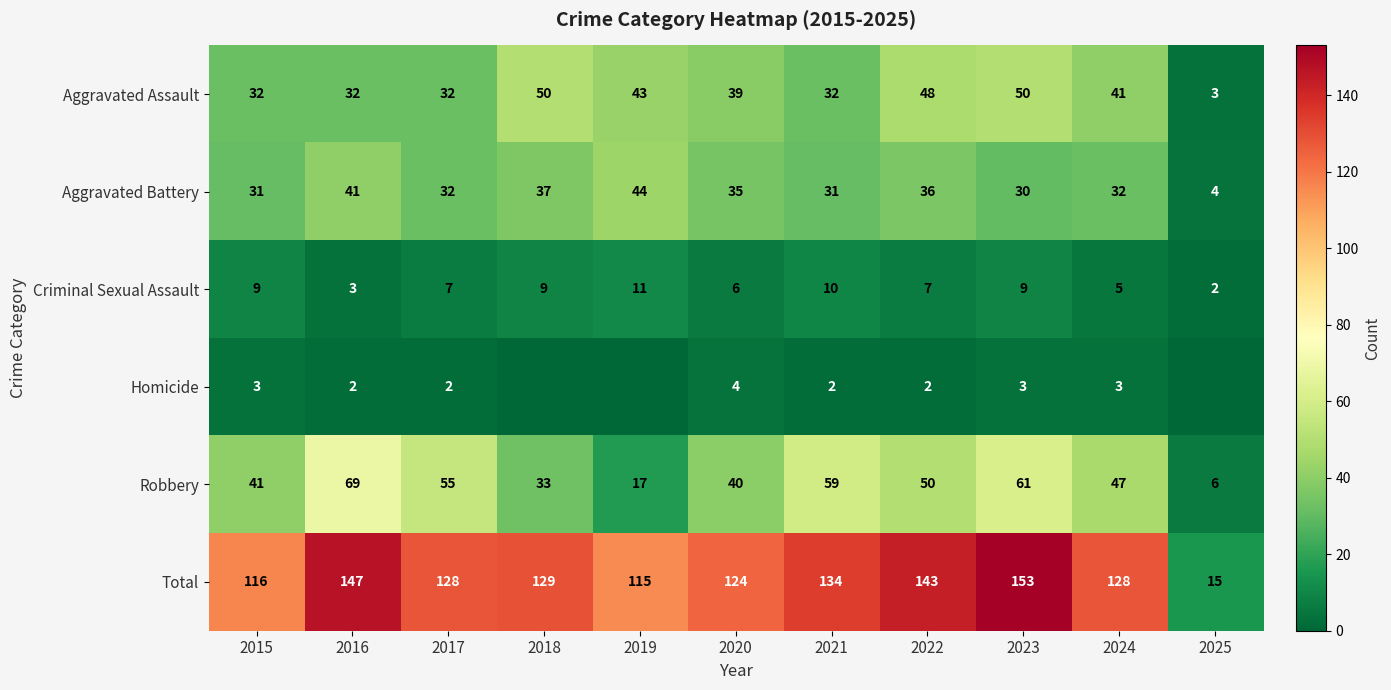

Between 2023 and 2025, which is larger?

2023